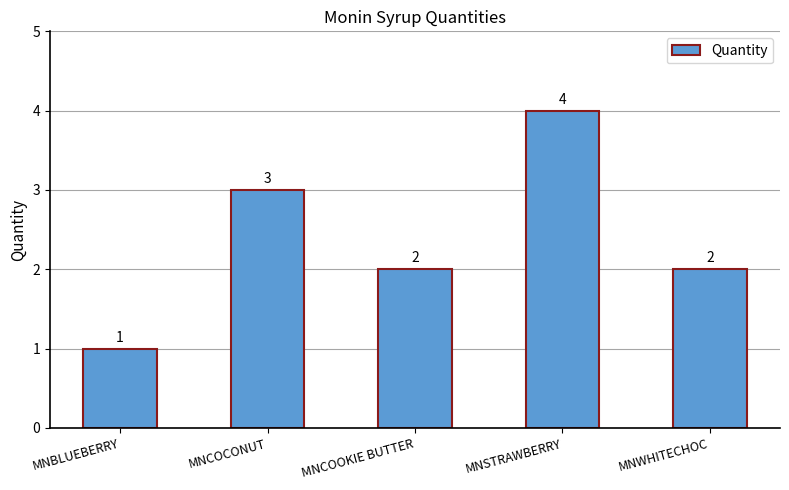

What is the maximum value shown in the chart?

4